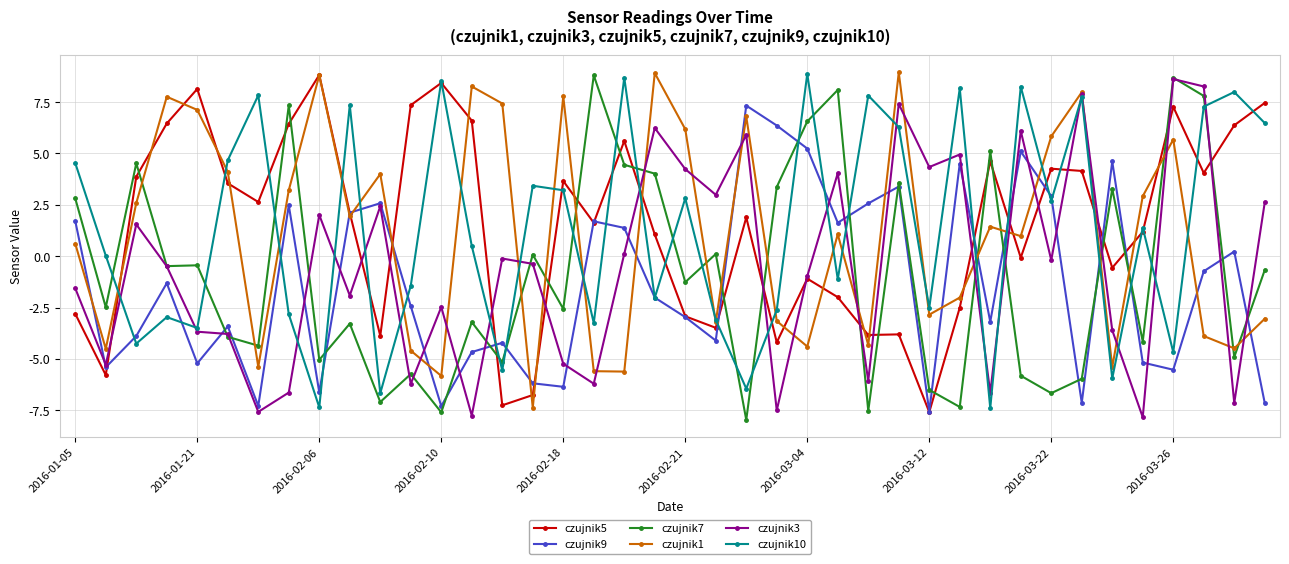

True or false: czujnik10 has more than 0 points higher than both neighbors.

True